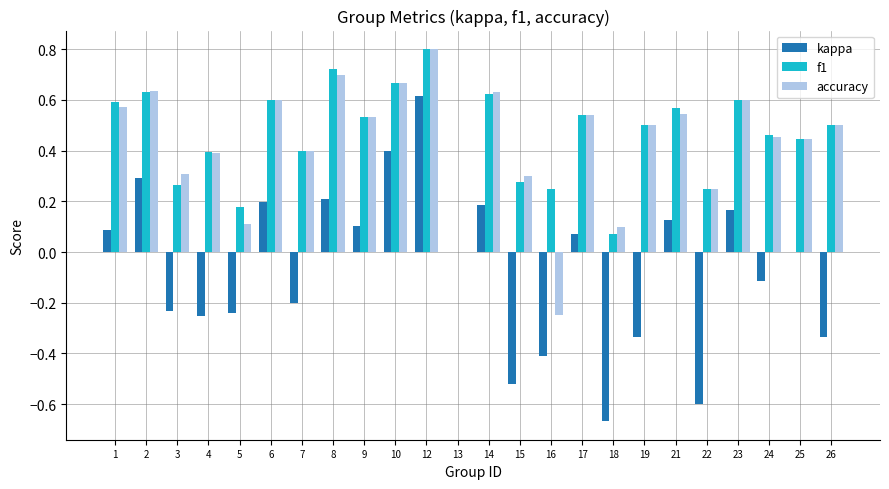

What is the sum of the f1 values at 2 and 15?

0.9